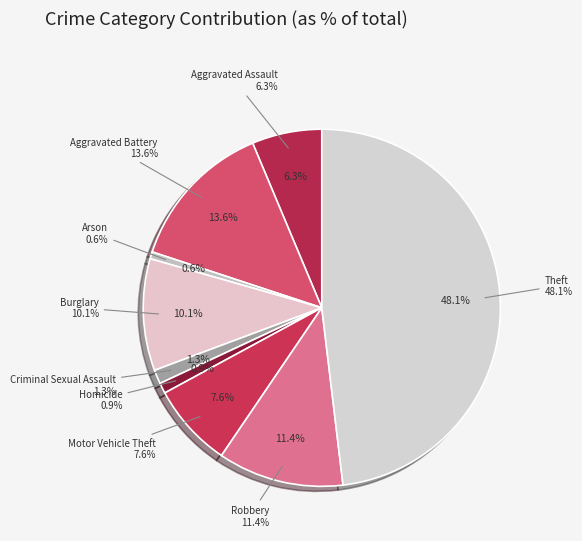

How many slices are in this pie chart?

9